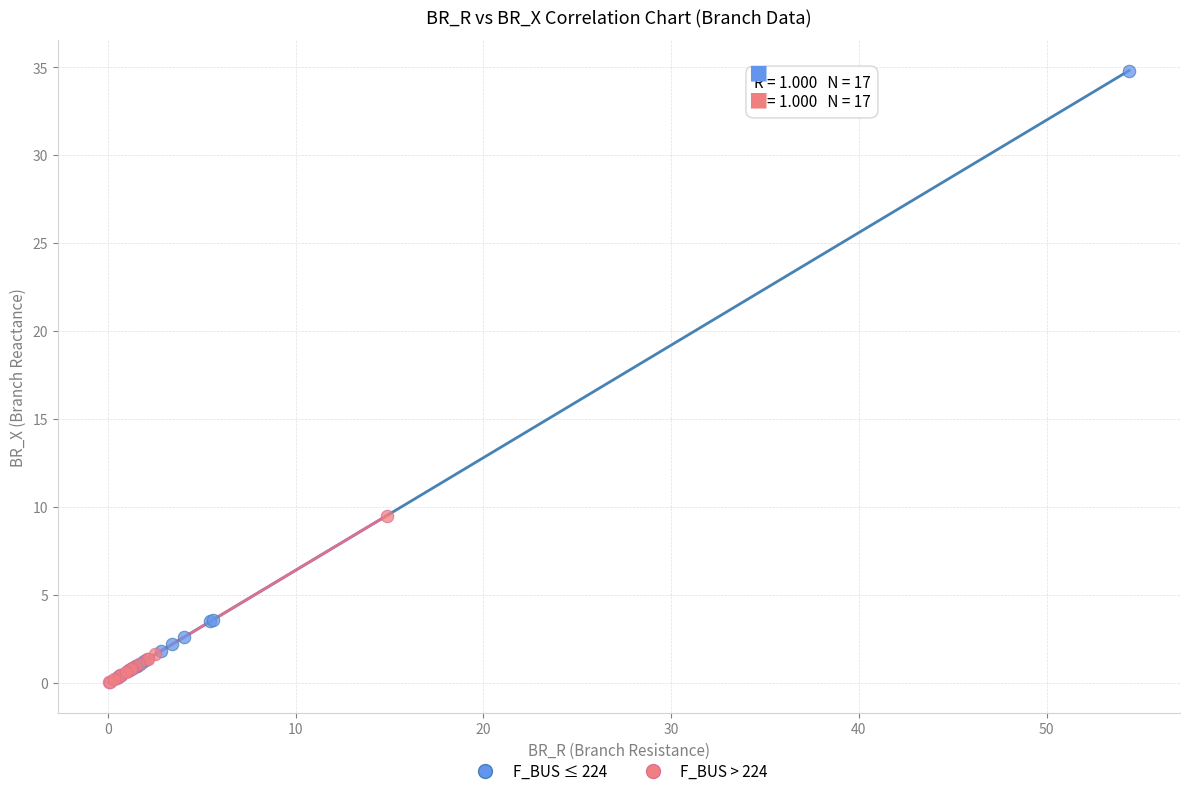

Which series contains the highest Y value?

F_BUS ≤ 224